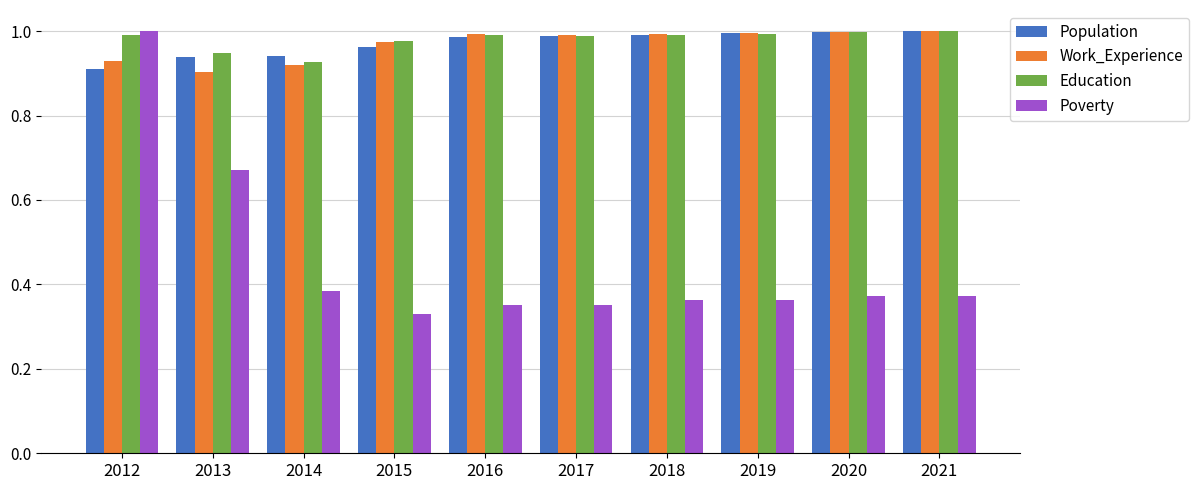

What is the sum of all Population values?

9.7